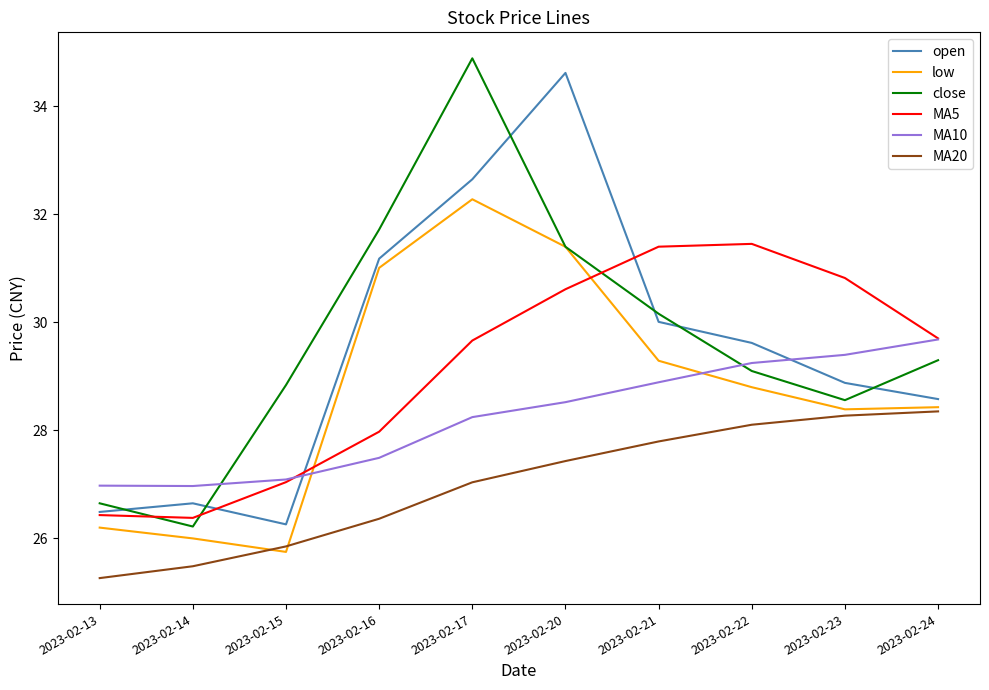

True or false: low and open intersect in this chart.

False